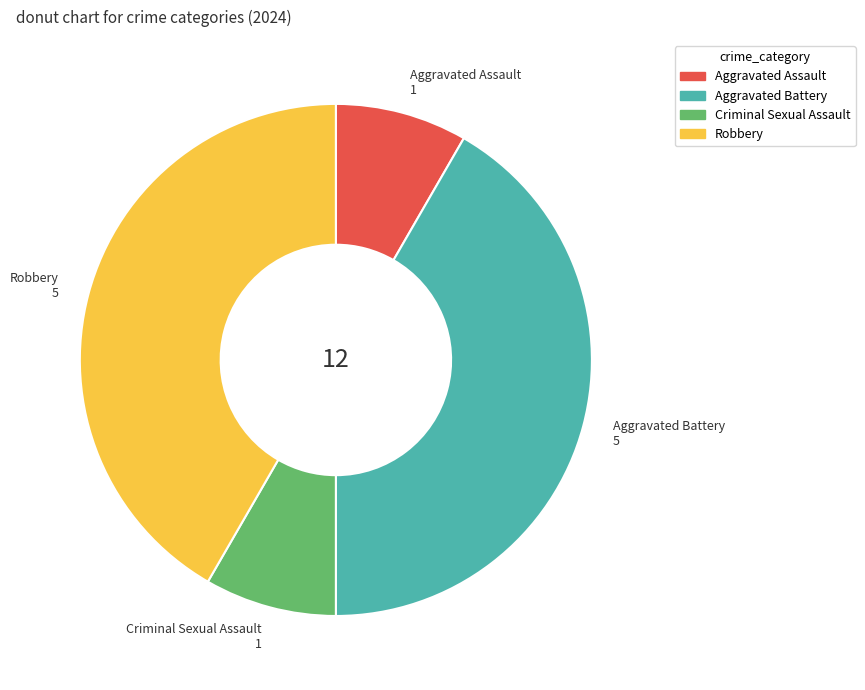

Is there a majority slice in this chart?

No